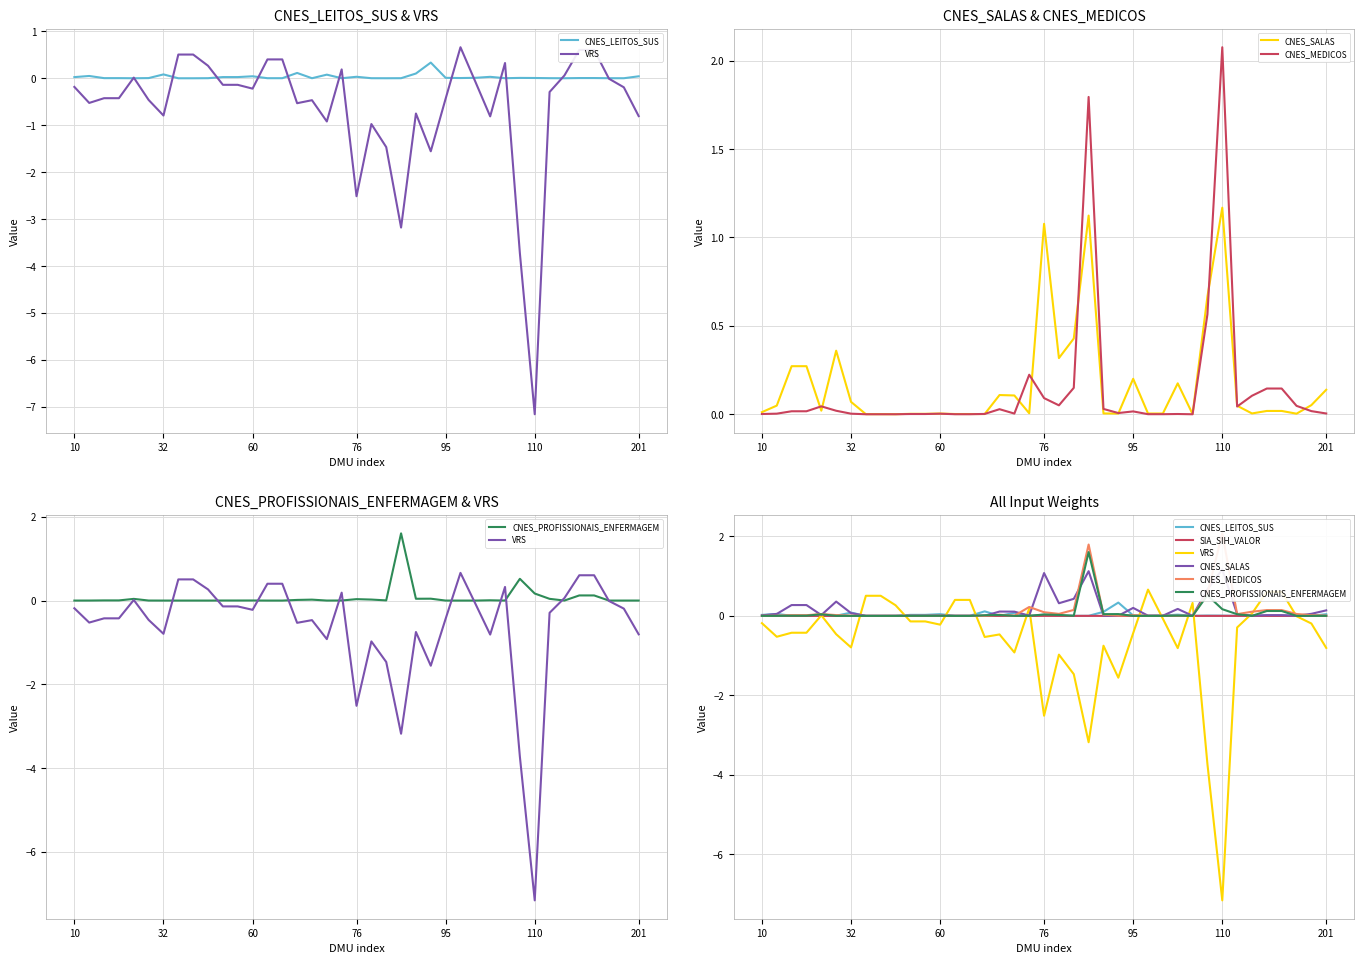

What is the difference between the highest and lowest values at 60?

0.3